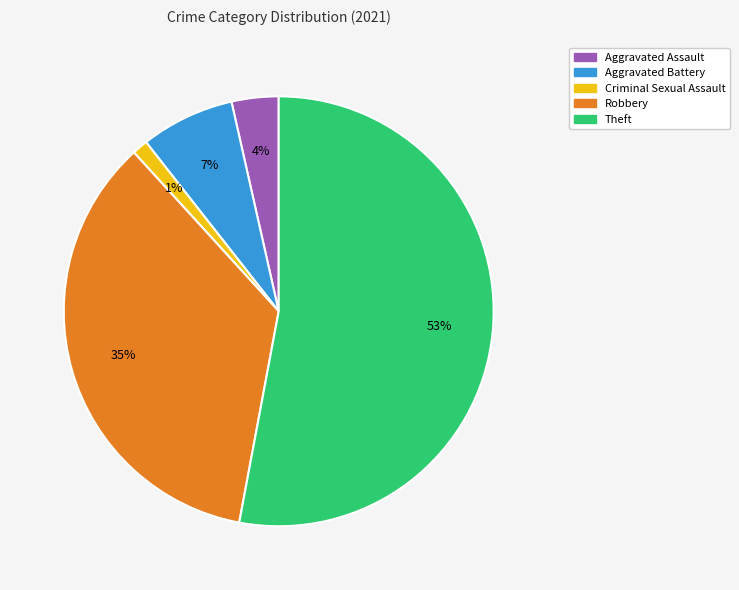

Does any single category account for the majority?

Yes